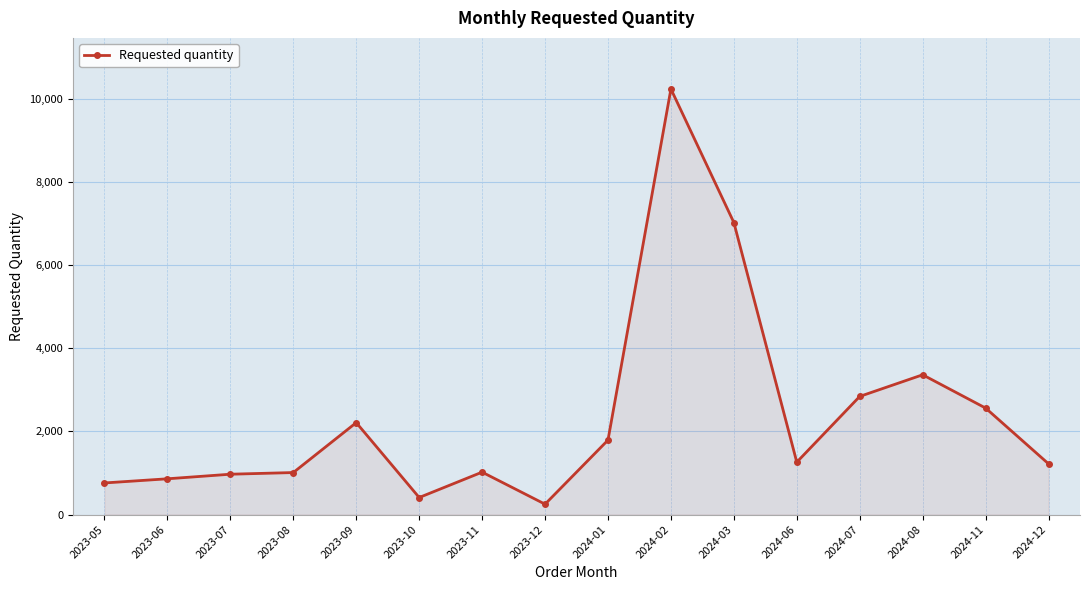

Read the value at 2024-12.

1220